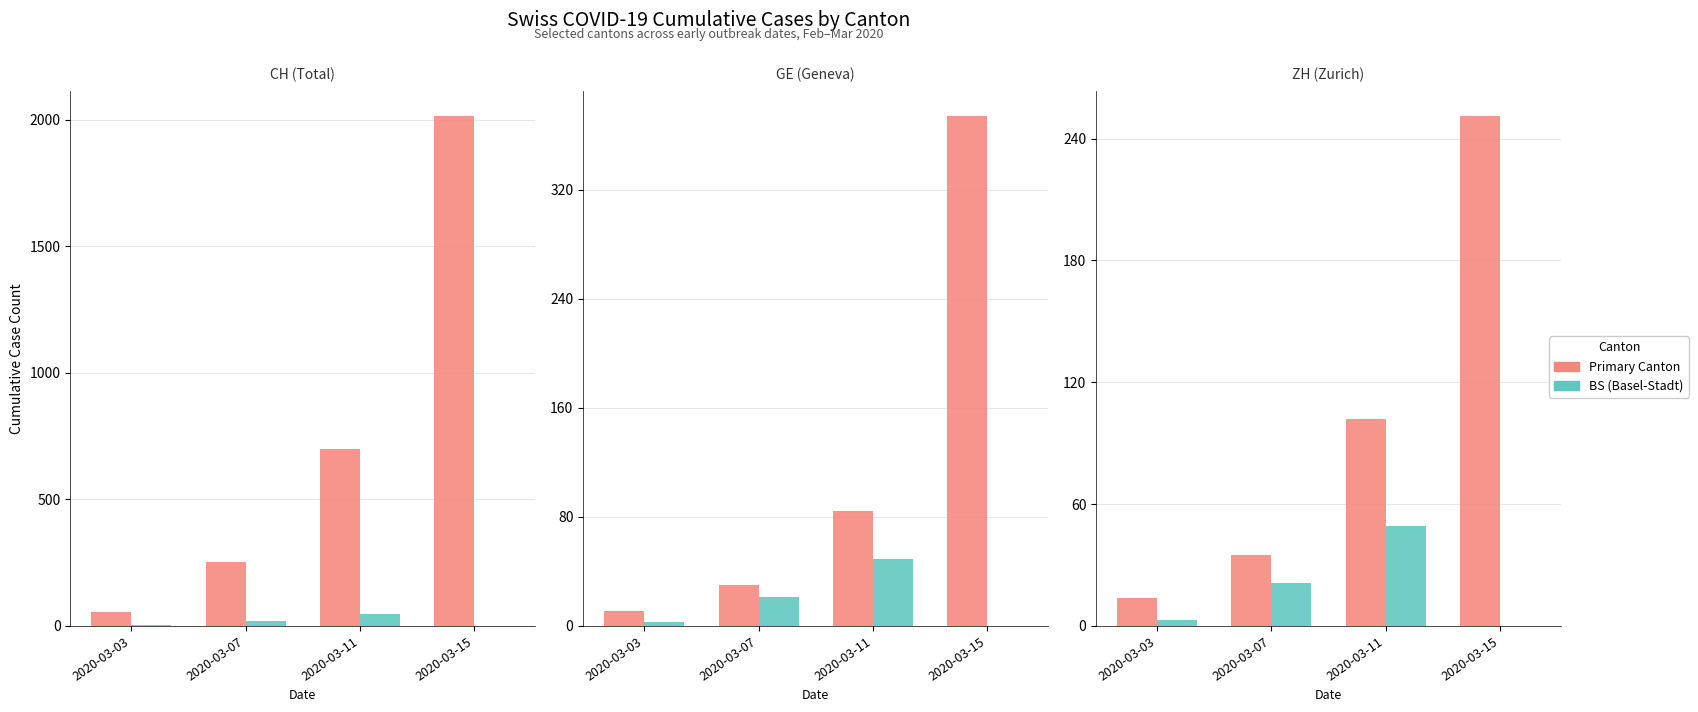

Where is GE nearest to the value 192?

2020-03-11